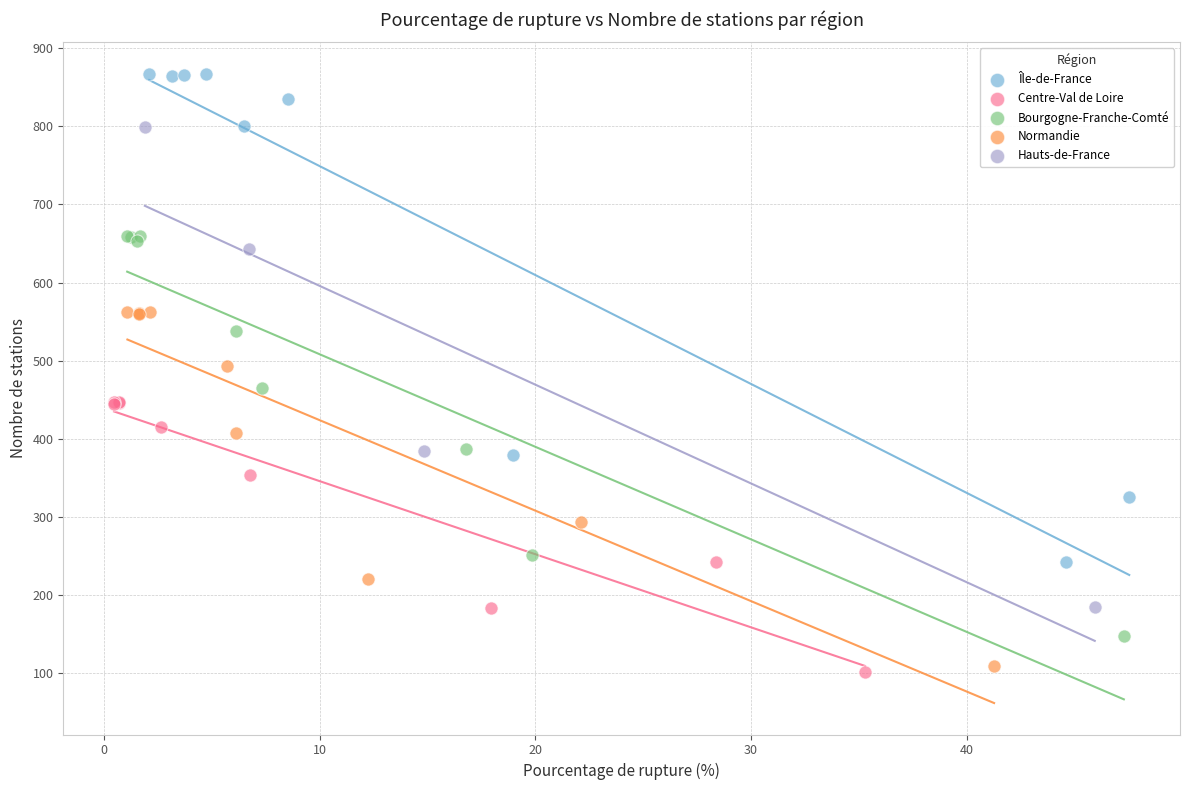

Which series has the largest Y range (max minus min)?

Île-de-France